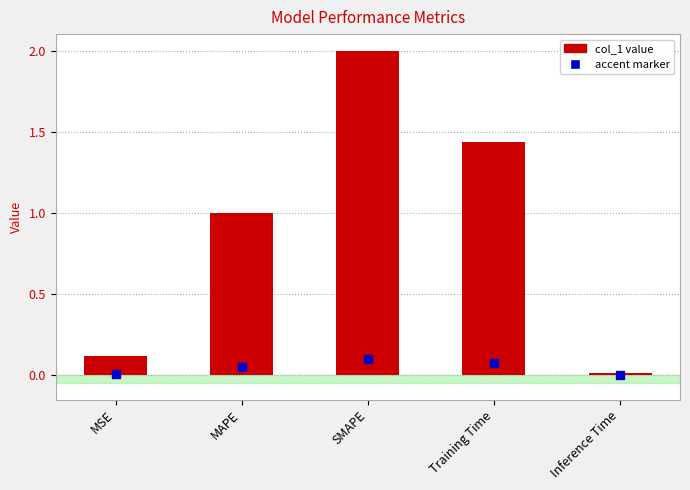

What is the sum of the values at SMAPE and Training Time?

3.4